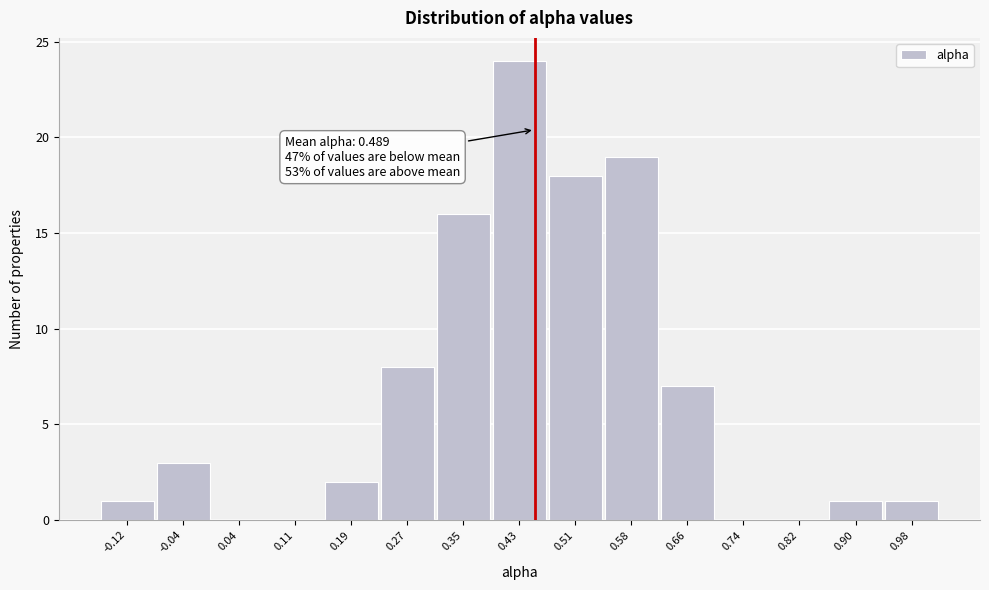

Reading left to right, extract all data points from this chart.

-0.12=1	-0.04=3	0.04=0	0.11=0	0.19=2	0.27=8	0.35=16	0.43=24	0.51=18	0.58=19	0.66=7	0.74=0	0.82=0	0.90=1	0.98=1